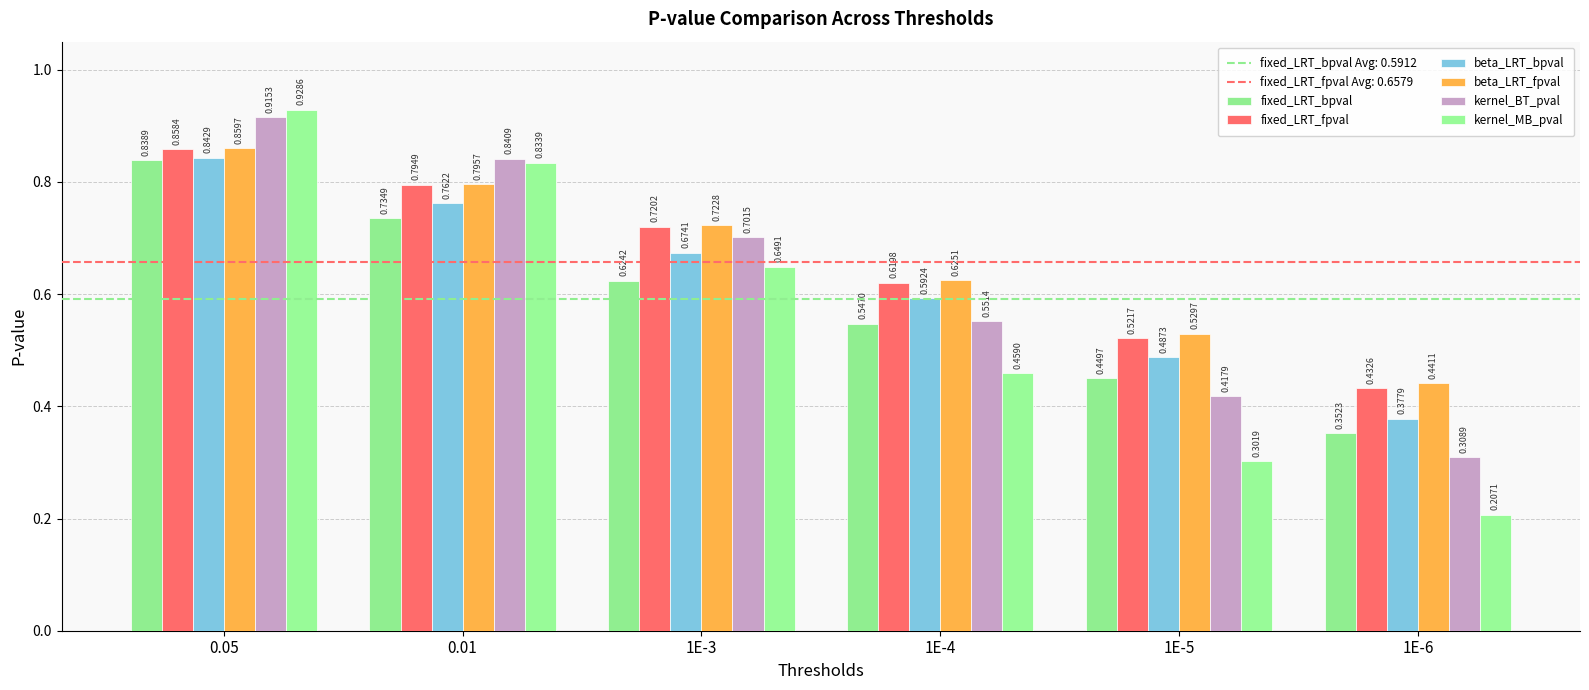

Are the bars grouped side by side (vs. stacked)?

Yes